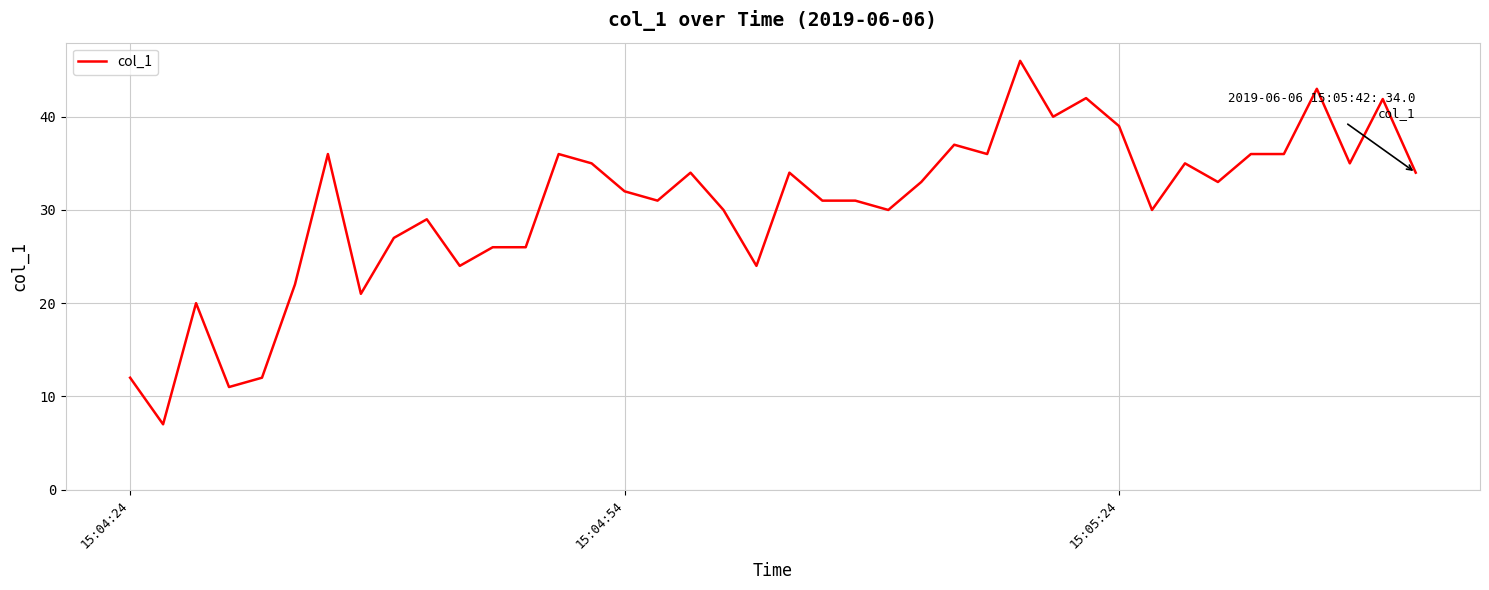

What is the greatest value displayed?

46.0